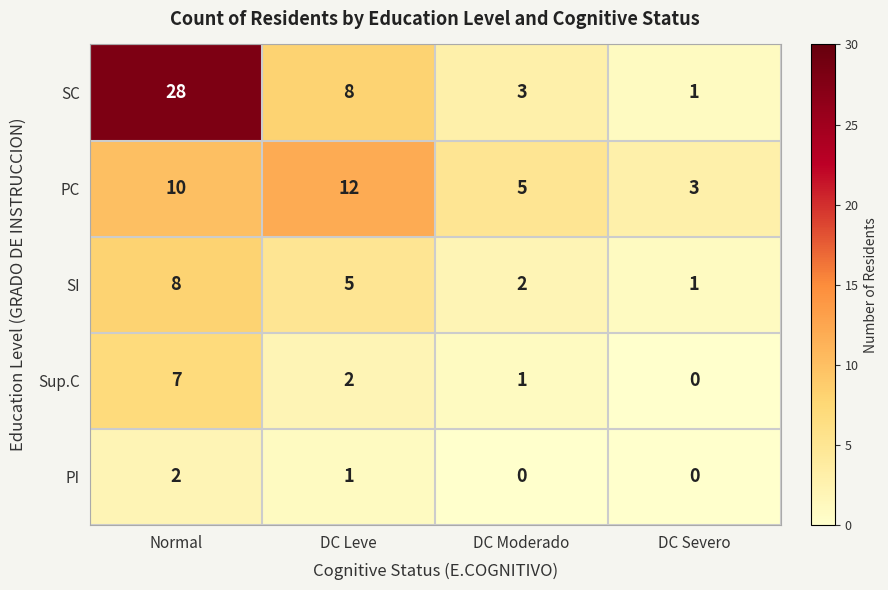

What is the sum of all PC values?

30